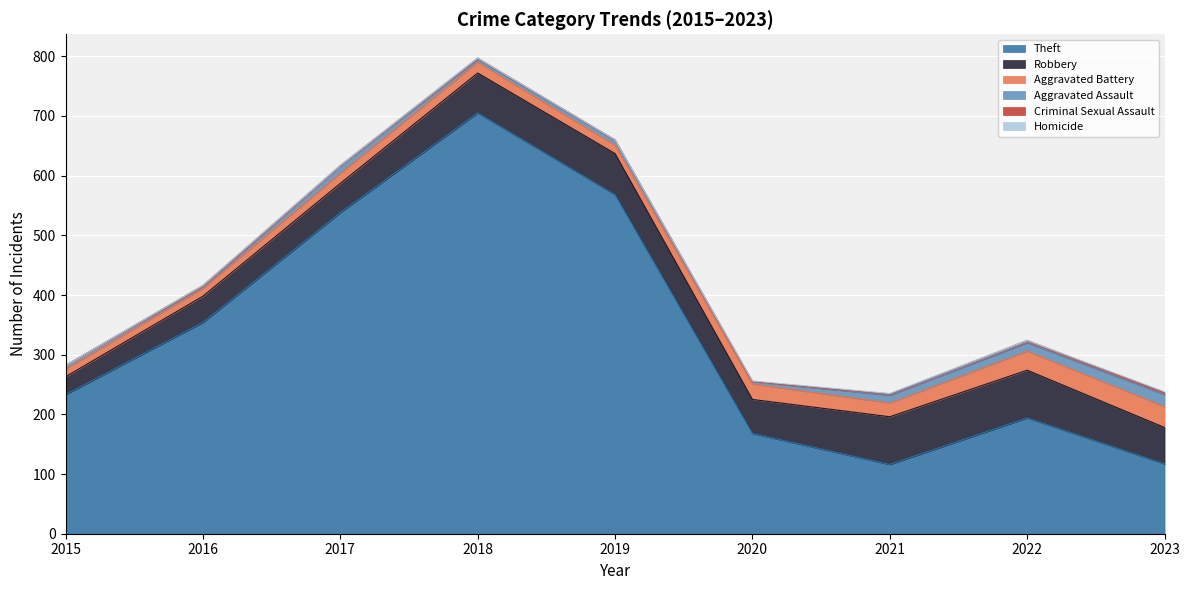

In Homicide, how many points are lower than both neighbors (excluding endpoints)?

1